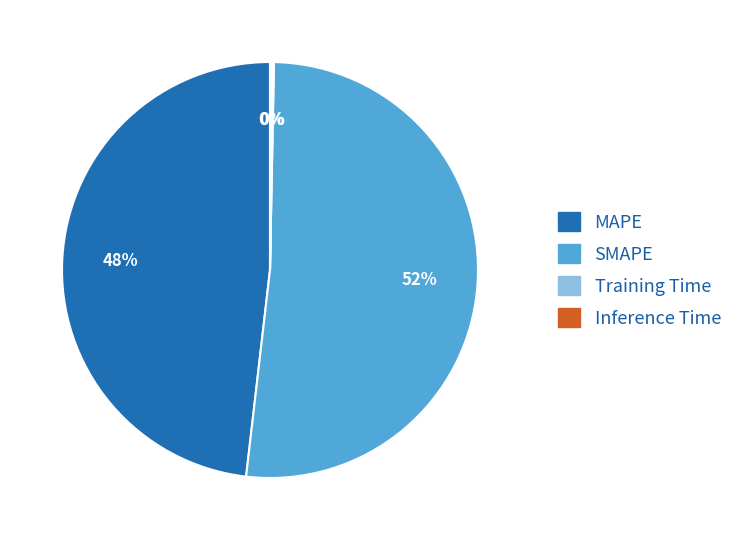

Is the sum of SMAPE and MAPE greater than half?

Yes